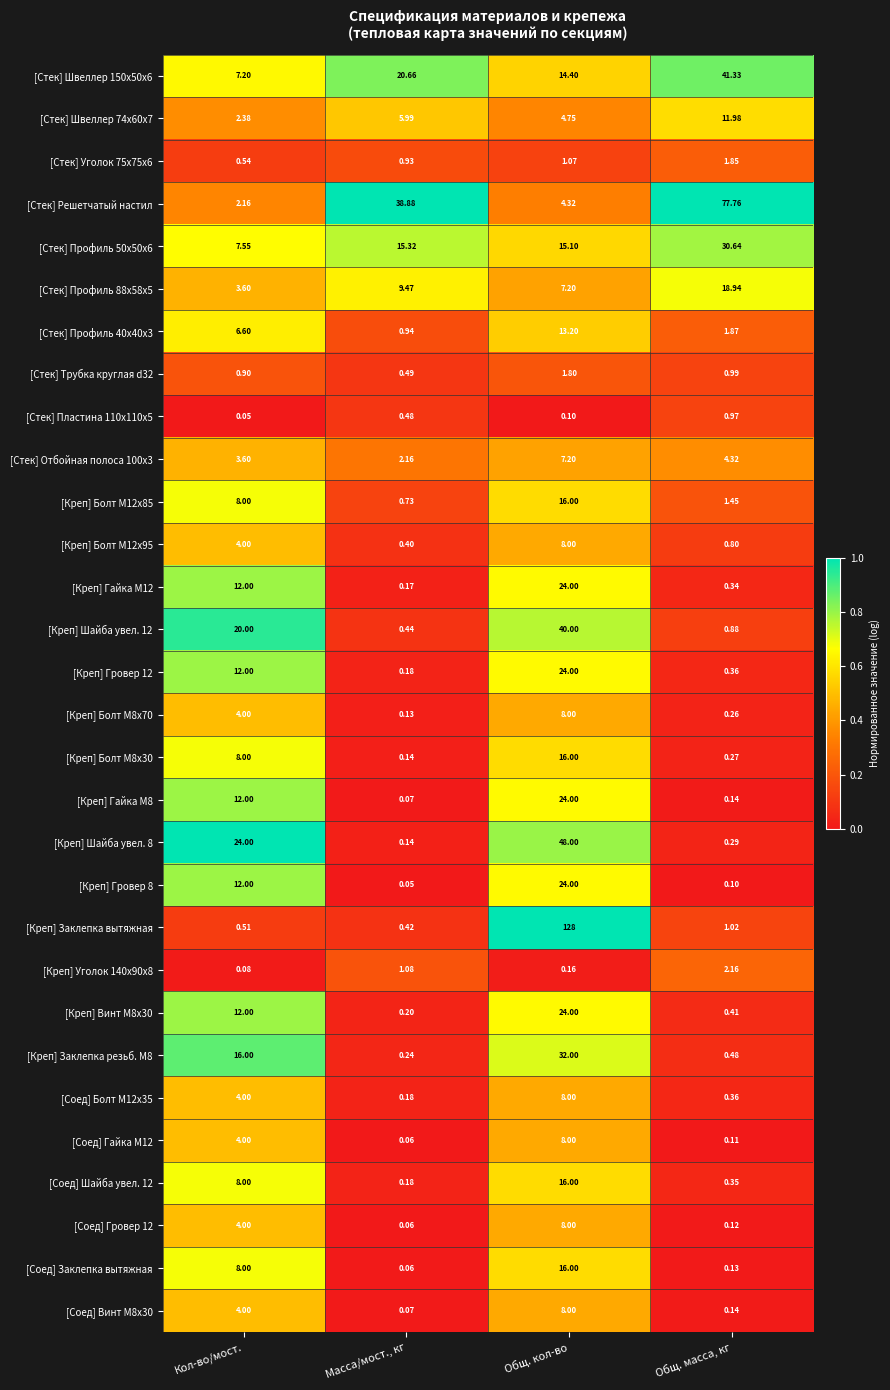

Is the value of [Креп] Уголок 140x90x8 at Общ. кол-во greater than the value of [Соед] Болт M12x35 at Кол-во/мост.?

No